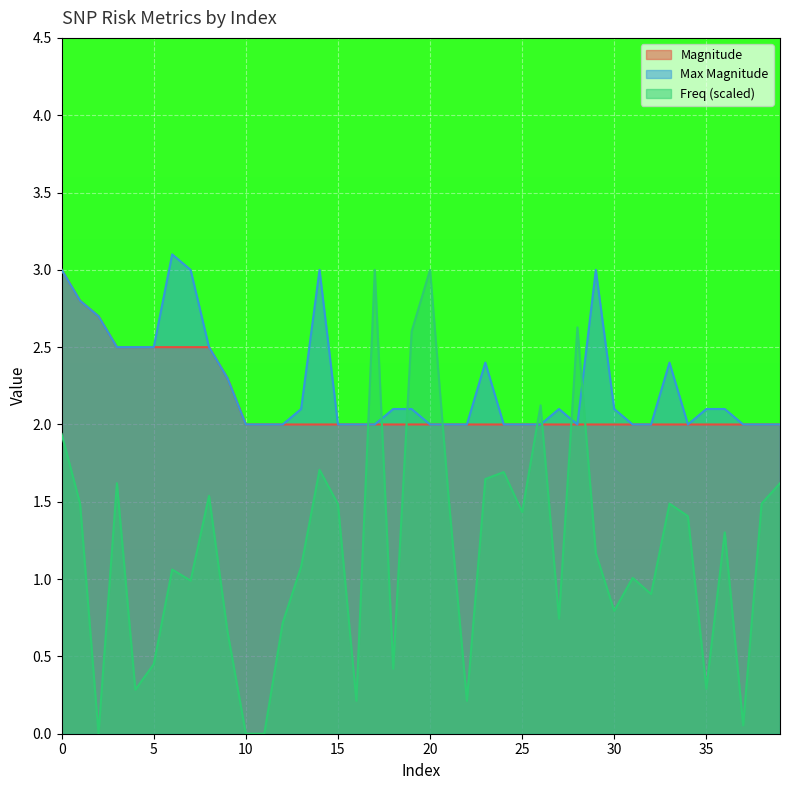

Reading left to right, list all the values displayed in this chart.

Magnitude: 0=3.0	1=2.8	2=2.7	3=2.5	4=2.5	5=2.5	6=2.5	7=2.5	8=2.5	9=2.3	10=2.0	11=2.0	12=2.0	13=2.0	14=2.0	15=2.0	16=2.0	17=2.0	18=2.0	19=2.0	20=2.0	21=2.0	22=2.0	23=2.0	24=2.0	25=2.0	26=2.0	27=2.0	28=2.0	29=2.0	30=2.0	31=2.0	32=2.0	33=2.0	34=2.0	35=2.0	36=2.0	37=2.0	38=2.0	39=2.0
Max Magnitude: 0=3.0	1=2.8	2=2.7	3=2.5	4=2.5	5=2.5	6=3.1	7=3.0	8=2.5	9=2.3	10=2.0	11=2.0	12=2.0	13=2.1	14=3.0	15=2.0	16=2.0	17=2.0	18=2.1	19=2.1	20=2.0	21=2.0	22=2.0	23=2.4	24=2.0	25=2.0	26=2.0	27=2.1	28=2.0	29=3.0	30=2.1	31=2.0	32=2.0	33=2.4	34=2.0	35=2.1	36=2.1	37=2.0	38=2.0	39=2.0
Freq: 0=1.9	1=1.5	2=0.0	3=1.6	4=0.3	5=0.4	6=1.1	7=1.0	8=1.5	9=0.7	10=0.0	11=0.0	12=0.7	13=1.1	14=1.7	15=1.5	16=0.2	17=3.0	18=0.4	19=2.6	20=3.0	21=1.5	22=0.2	23=1.6	24=1.7	25=1.4	26=2.1	27=0.7	28=2.6	29=1.2	30=0.8	31=1.0	32=0.9	33=1.5	34=1.4	35=0.3	36=1.3	37=0.1	38=1.5	39=1.6